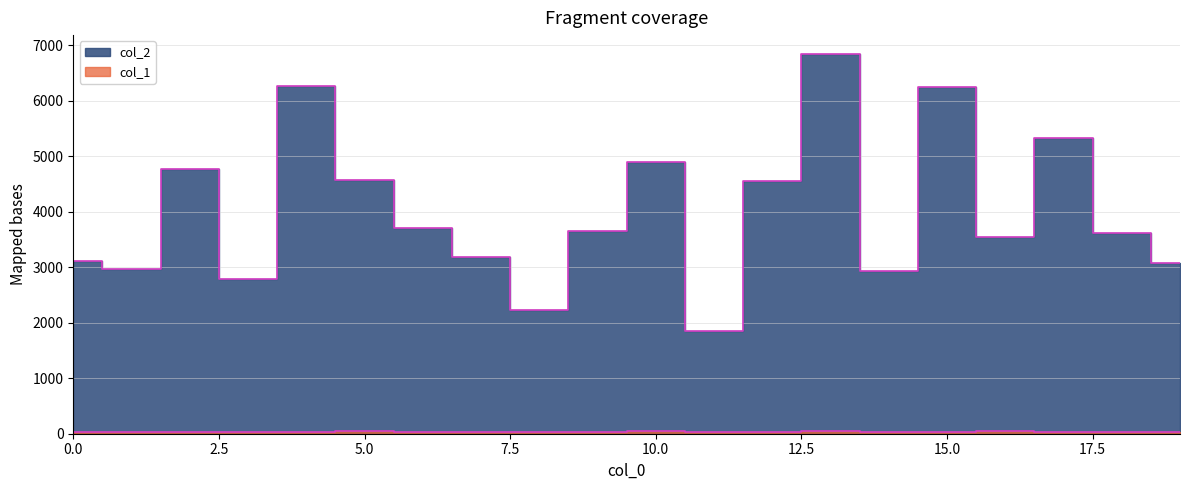

Rank the series by their average value, from highest to lowest.

col_2, col_1